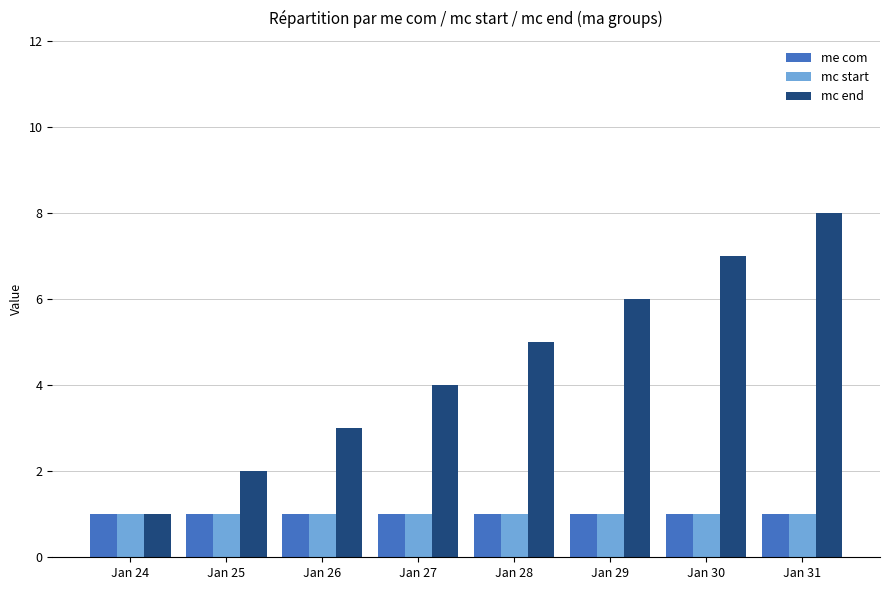

Reading right to left, transcribe all the data shown in this chart.

me com: 1	1	1	1	1	1	1	1
mc start: 1	1	1	1	1	1	1	1
mc end: 8	7	6	5	4	3	2	1